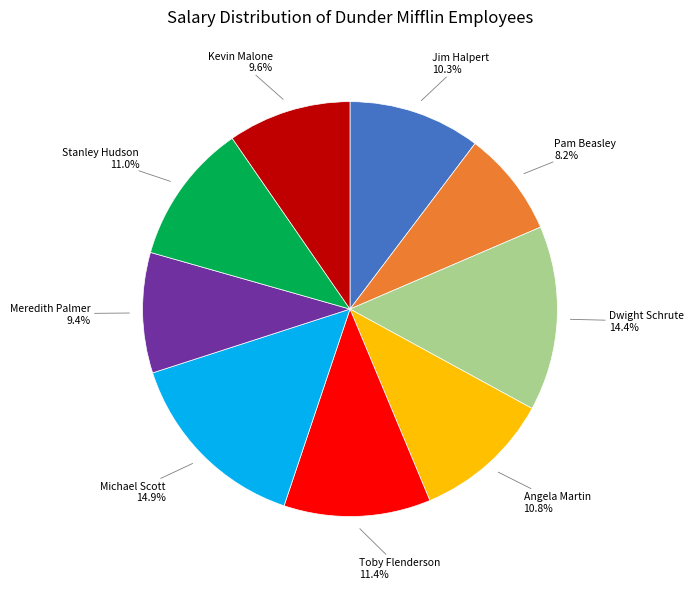

To the nearest percent, what portion does Jim Halpert represent?

10%